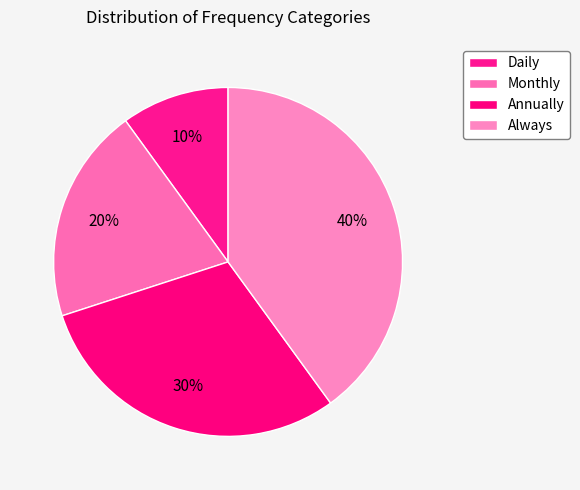

Is there any slice that represents more than half of the pie?

No